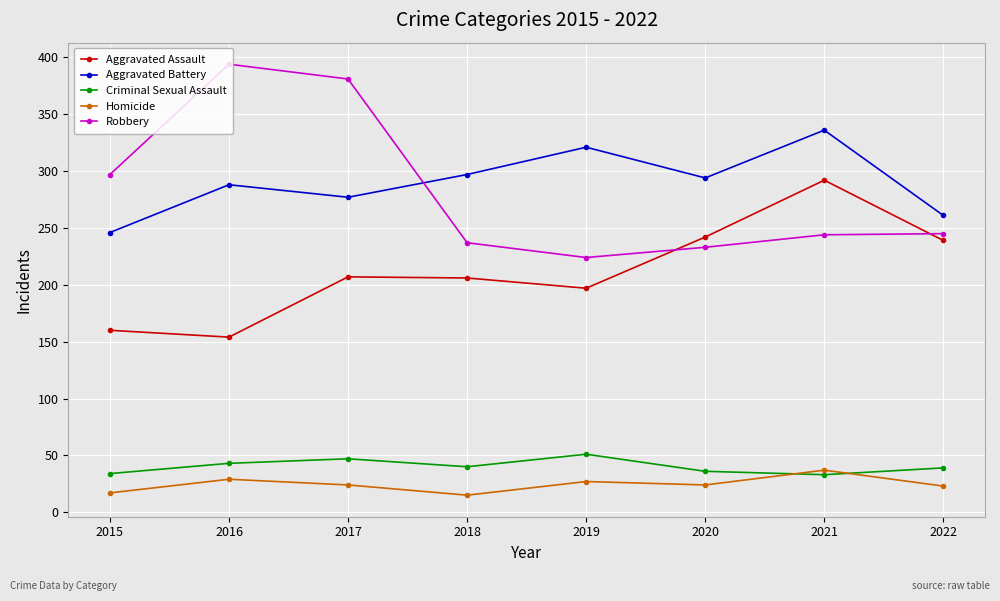

The Aggravated Assault series shows 242 at 2020. True or false?

True